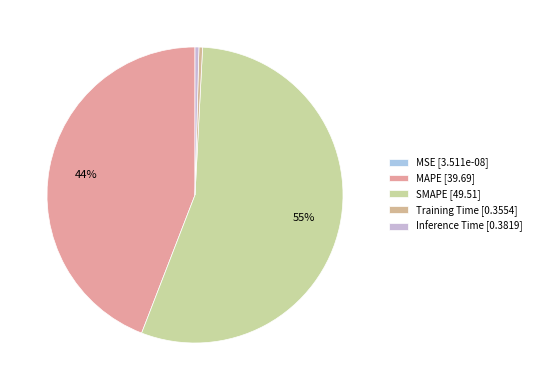

To the nearest percent, what is the difference between the largest and smallest slice percentages?

55%